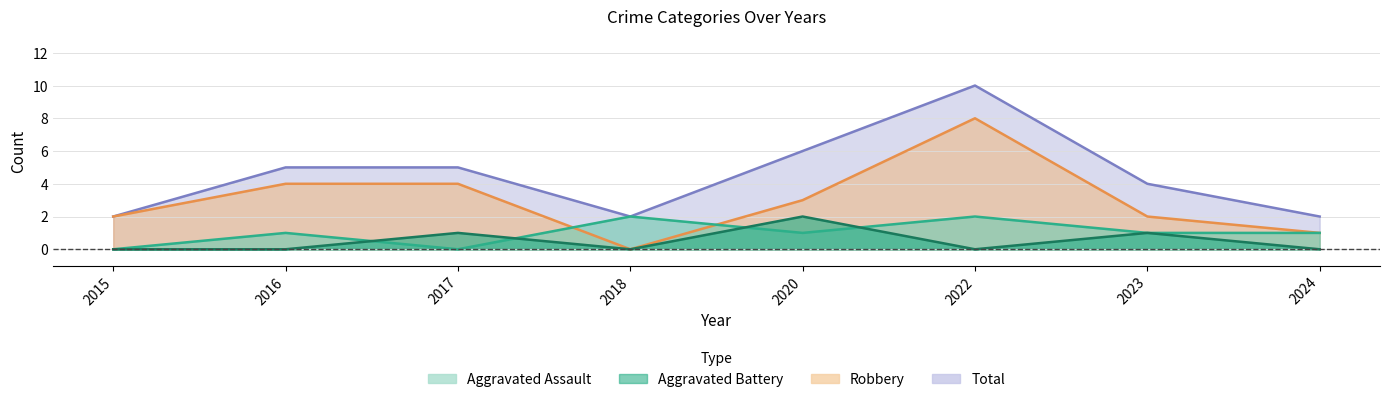

Reading right to left, what are all the values shown in this chart?

Aggravated Assault: 0	1	0	2	0	1	0	0
Aggravated Battery: 1	1	2	1	2	0	1	0
Robbery: 1	2	8	3	0	4	4	2
Total: 2	4	10	6	2	5	5	2